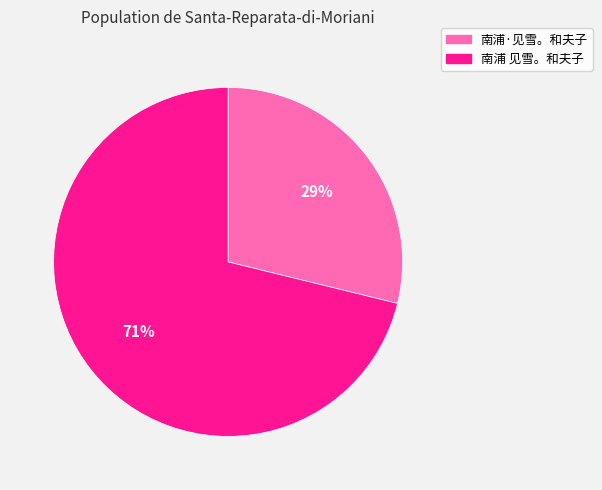

True or false: 南浦·见雪。和夫子 accounts for 29% of the total.

True